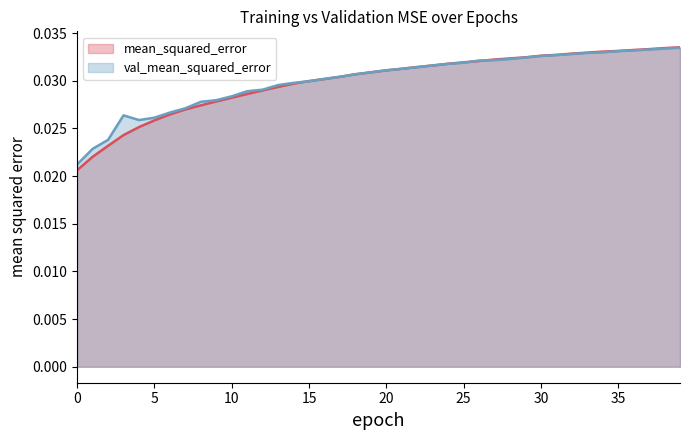

Does the chart display data point markers on the line(s)?

No